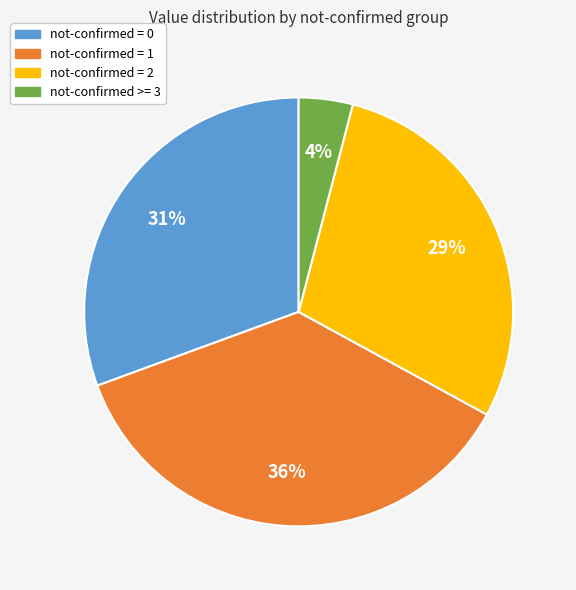

To the nearest percent, what is the difference between the largest and smallest slice percentages?

32%